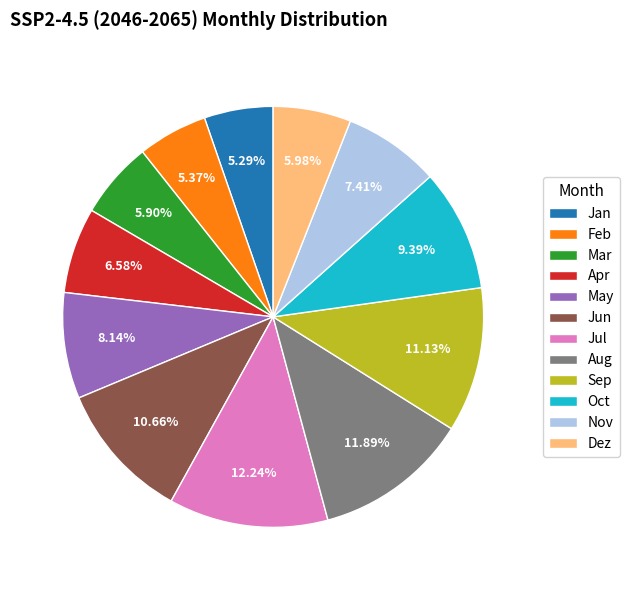

Which has a higher value, Feb or Nov?

Nov